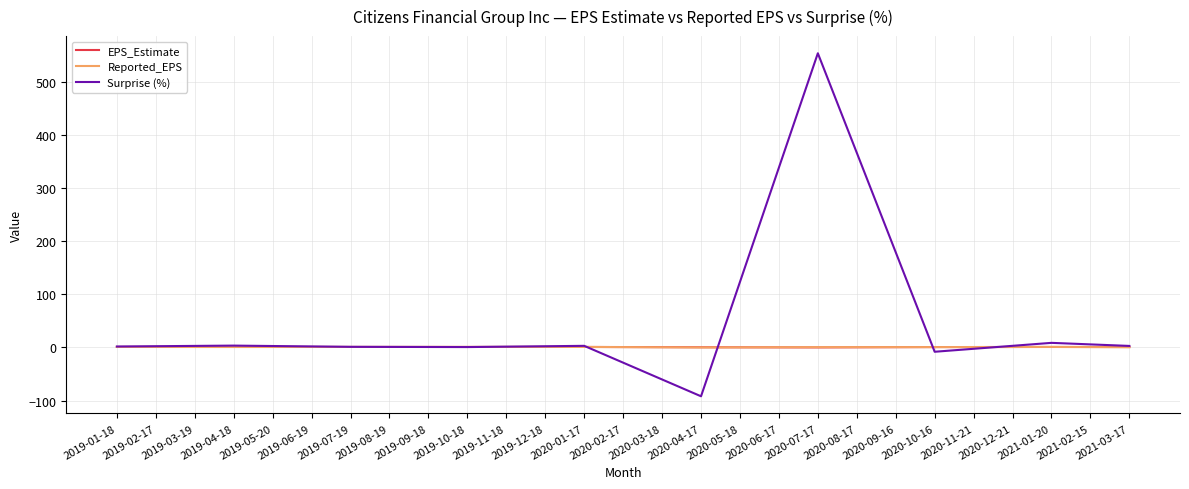

Read the Surprise (%) value at 2021-02-15.

5.8